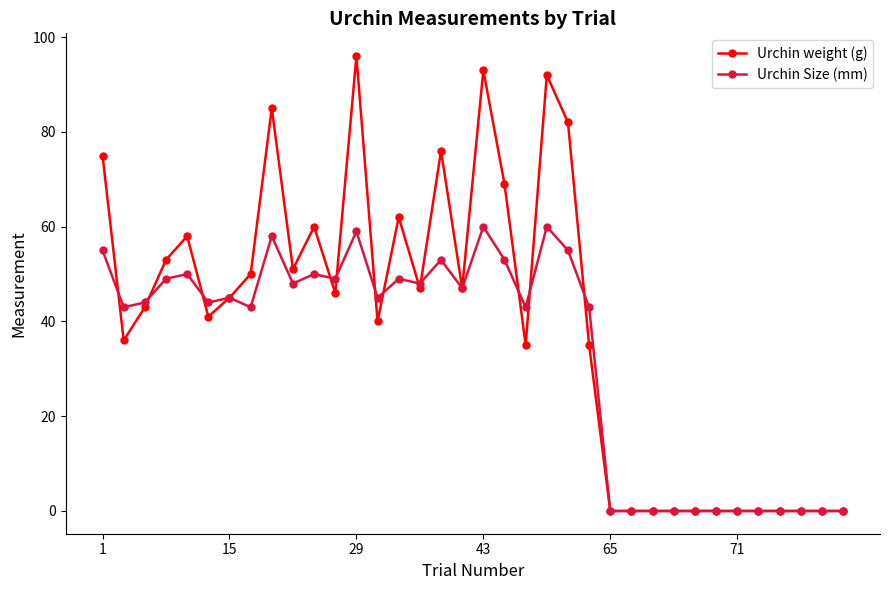

True or false: Urchin weight (g) has more than 1 interior local peaks.

True